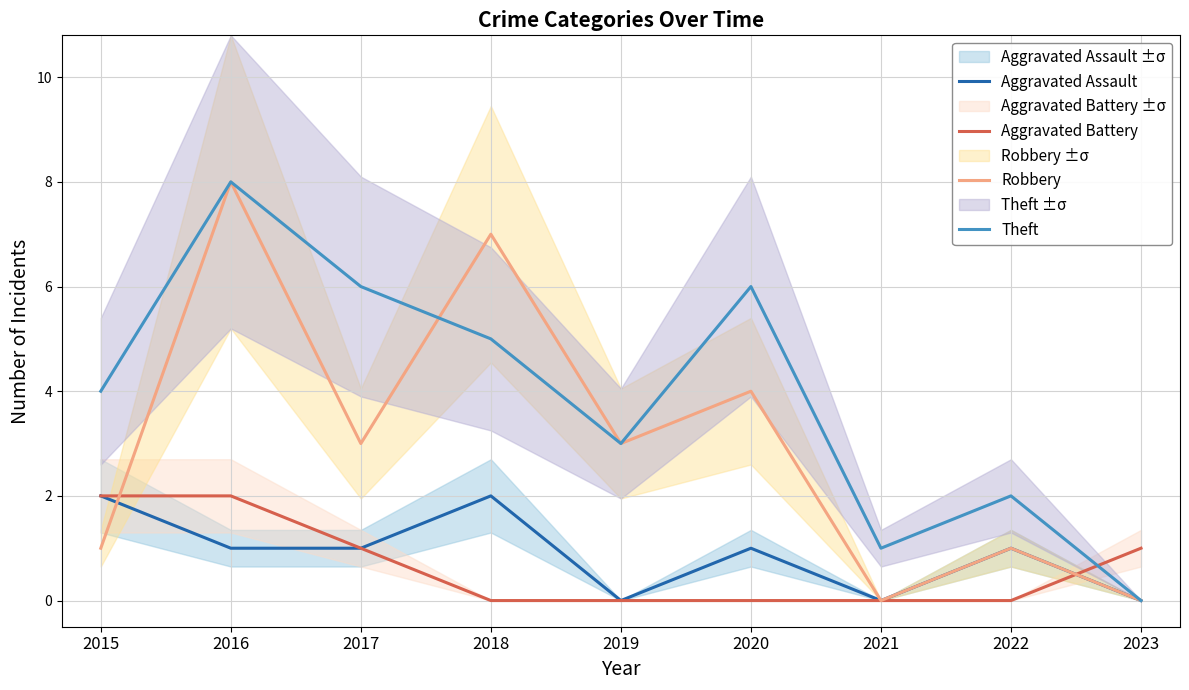

Reading left to right, list all the values displayed in this chart.

Aggravated Assault: 2	1	1	2	0	1	0	1	0
Aggravated Battery: 2	2	1	0	0	0	0	0	1
Robbery: 1	8	3	7	3	4	0	1	0
Theft: 4	8	6	5	3	6	1	2	0